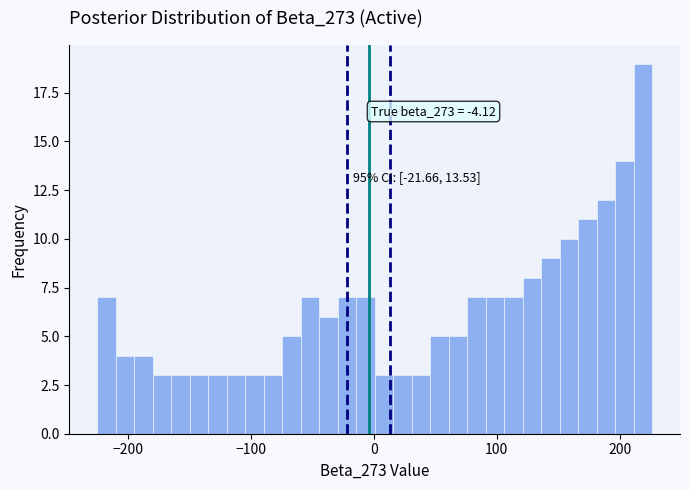

Read against the x-axis, roughly where is the centre of the tallest bar?

220